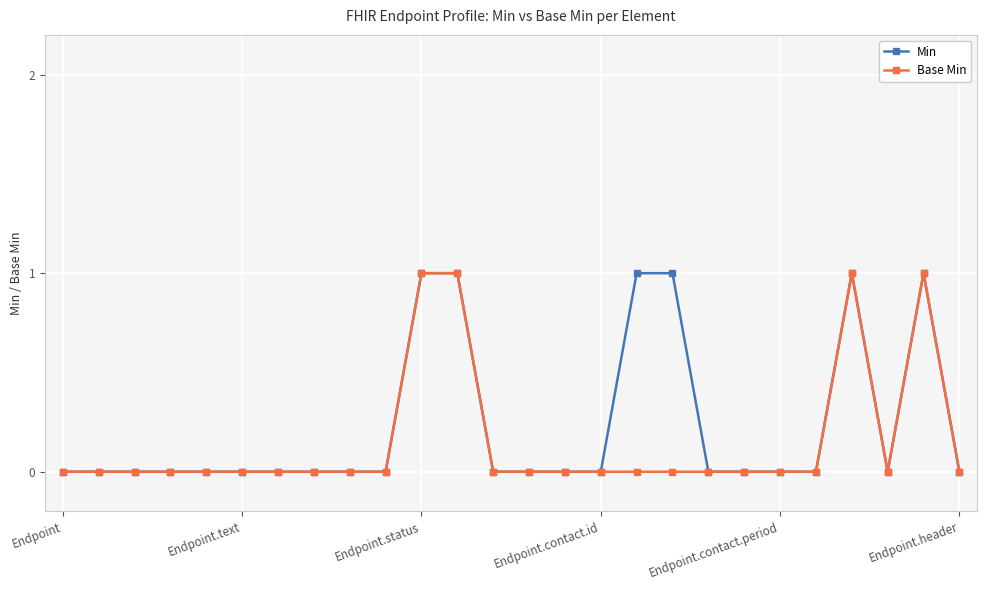

Does the chart have visible grid lines?

Yes